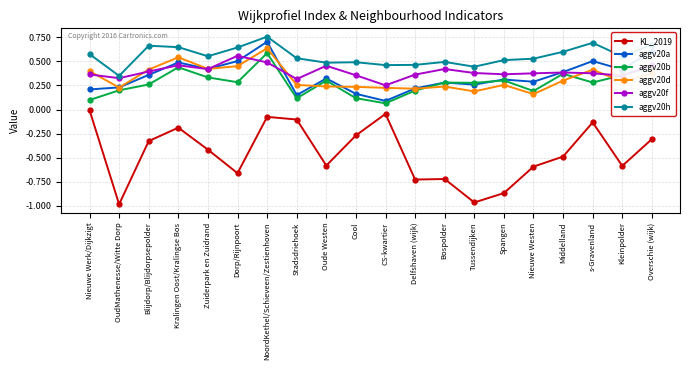

True or false: KL_2019 and aggv20d cross at least once.

False